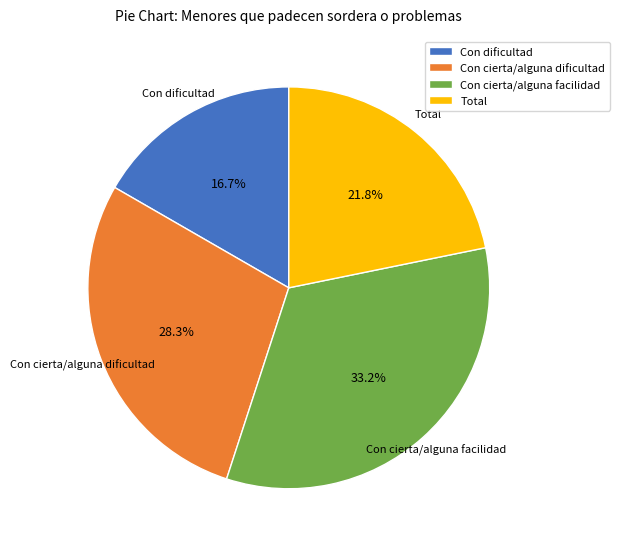

Does Con dificultad represent more than half of the total?

No